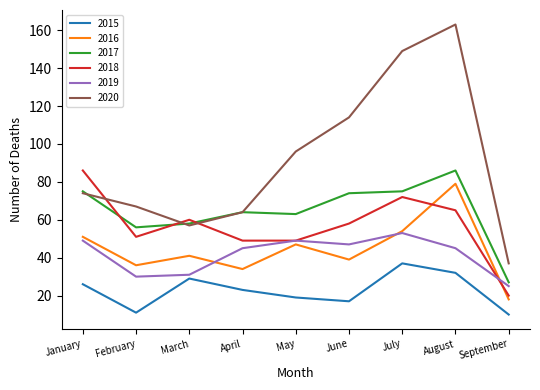

Which series has the largest range (max minus min)?

2020